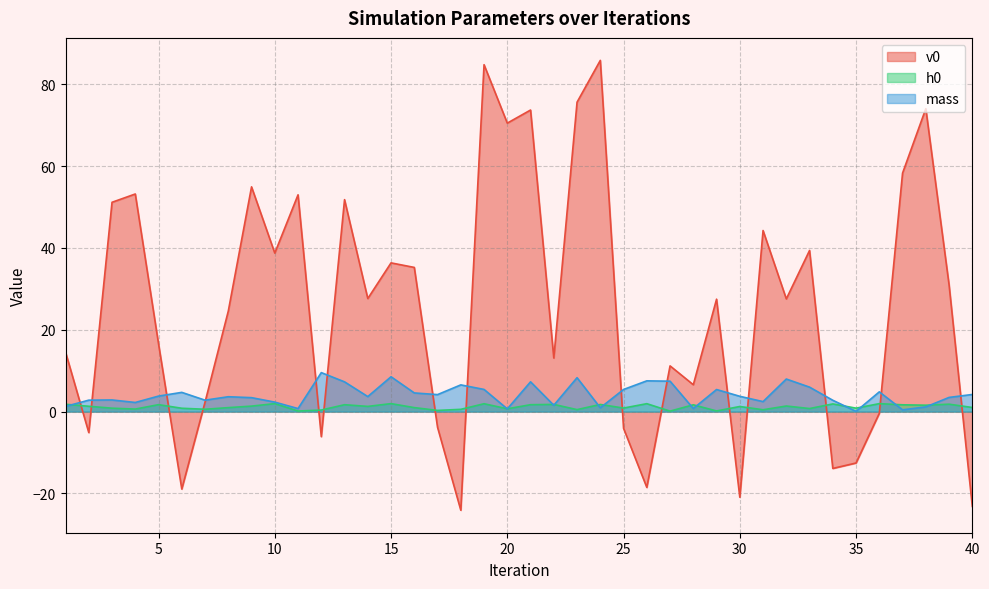

How many times do mass and h0 cross each other?

13